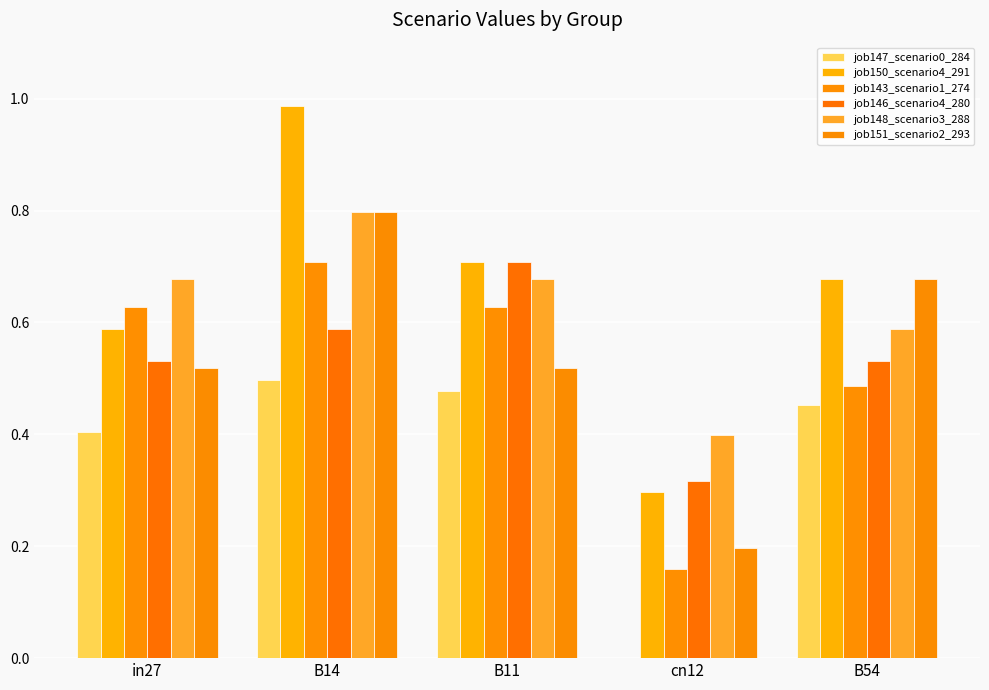

How many job146_scenario4_280 values are between 0 and 1?

5